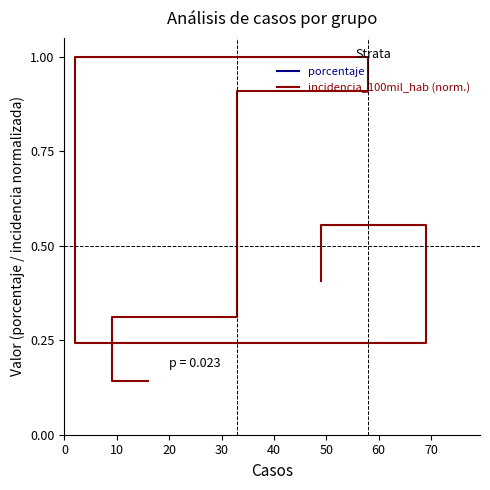

The value of incidencia_100mil_hab (norm.) at 30 is 0.4. True or false?

False